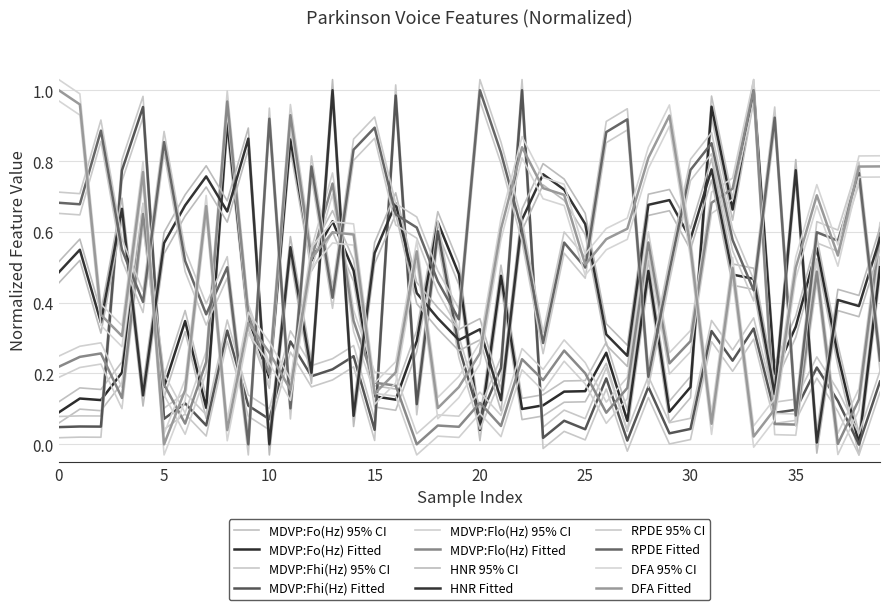

Is this an area chart (filled region under the line)?

No